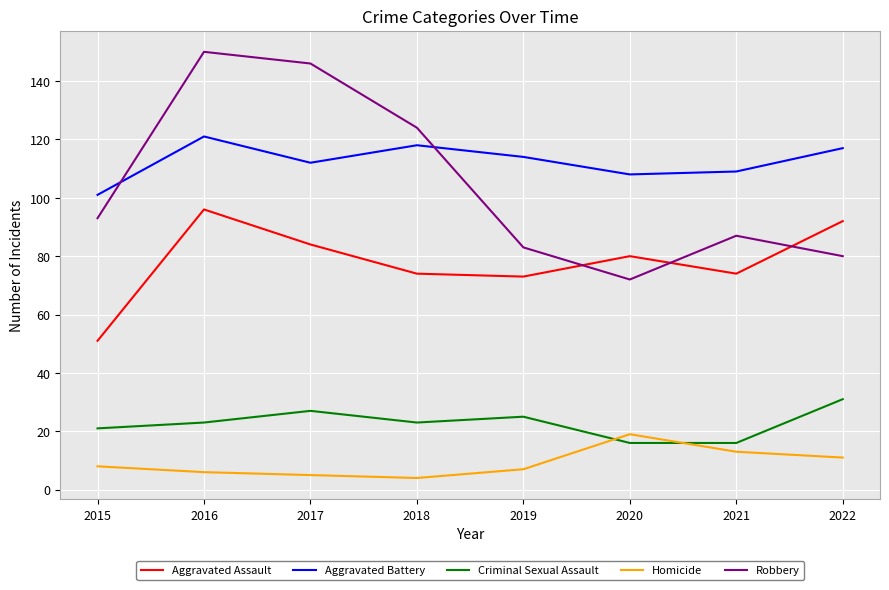

Which category has the highest value across all series?

2016